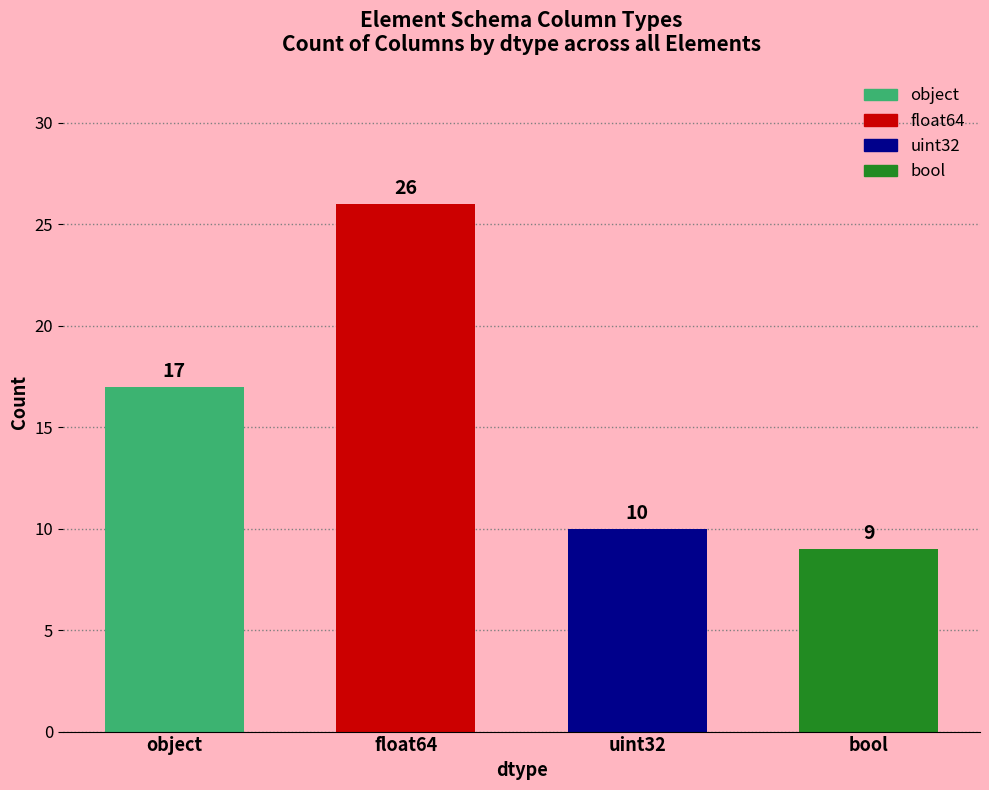

Which category has the highest value across all series?

float64